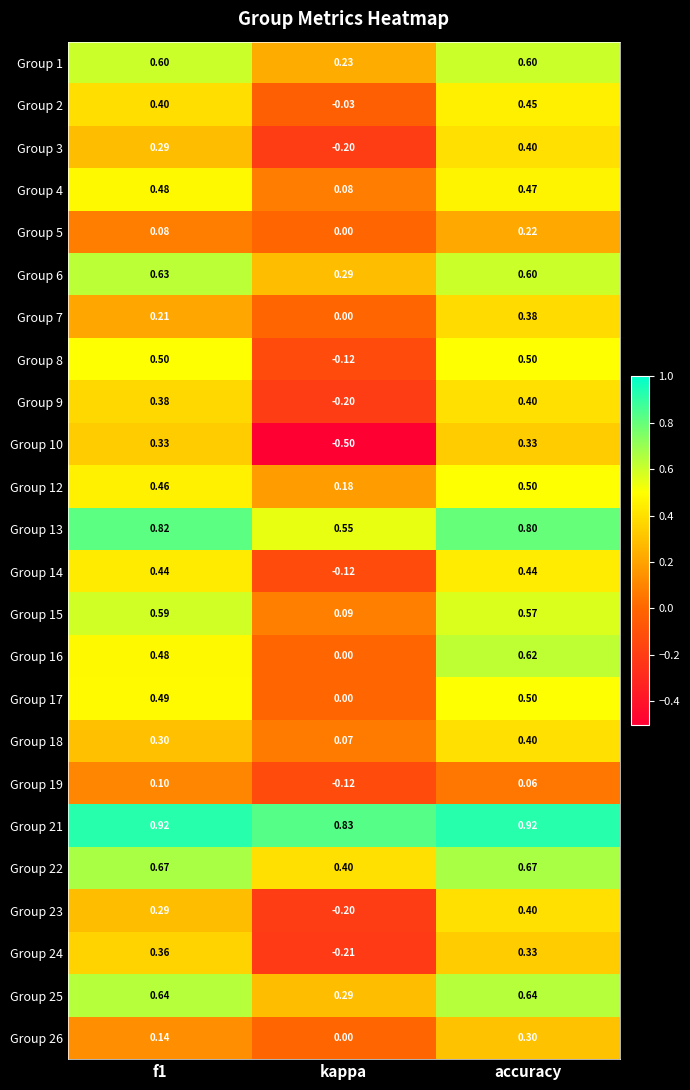

Is the value of Group 19 at kappa greater than the value of Group 5 at kappa?

No